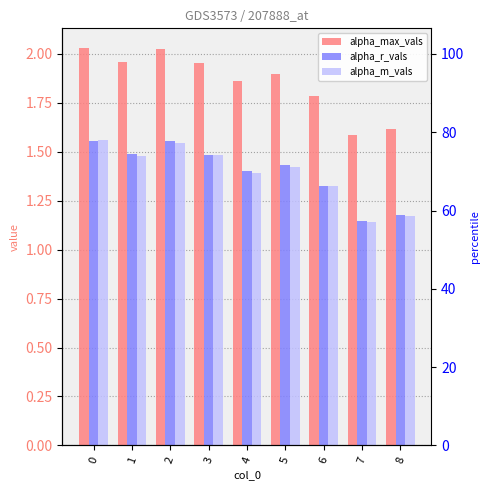

The value of alpha_m_vals at 7 is 1.1. True or false?

True